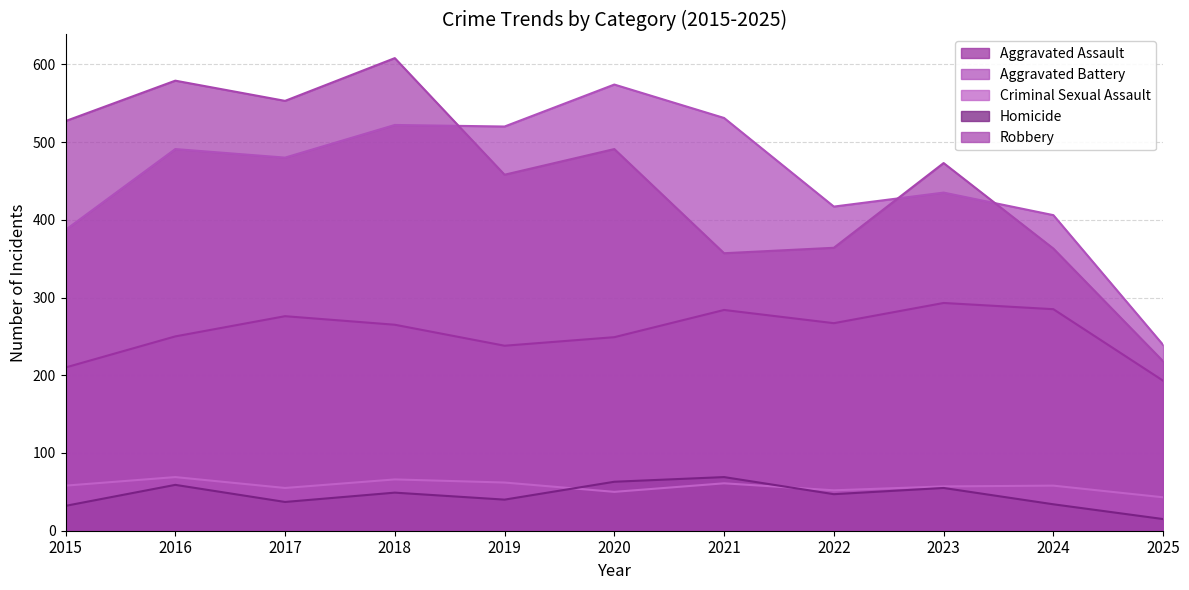

True or false: Homicide and Aggravated Assault intersect in this chart.

False